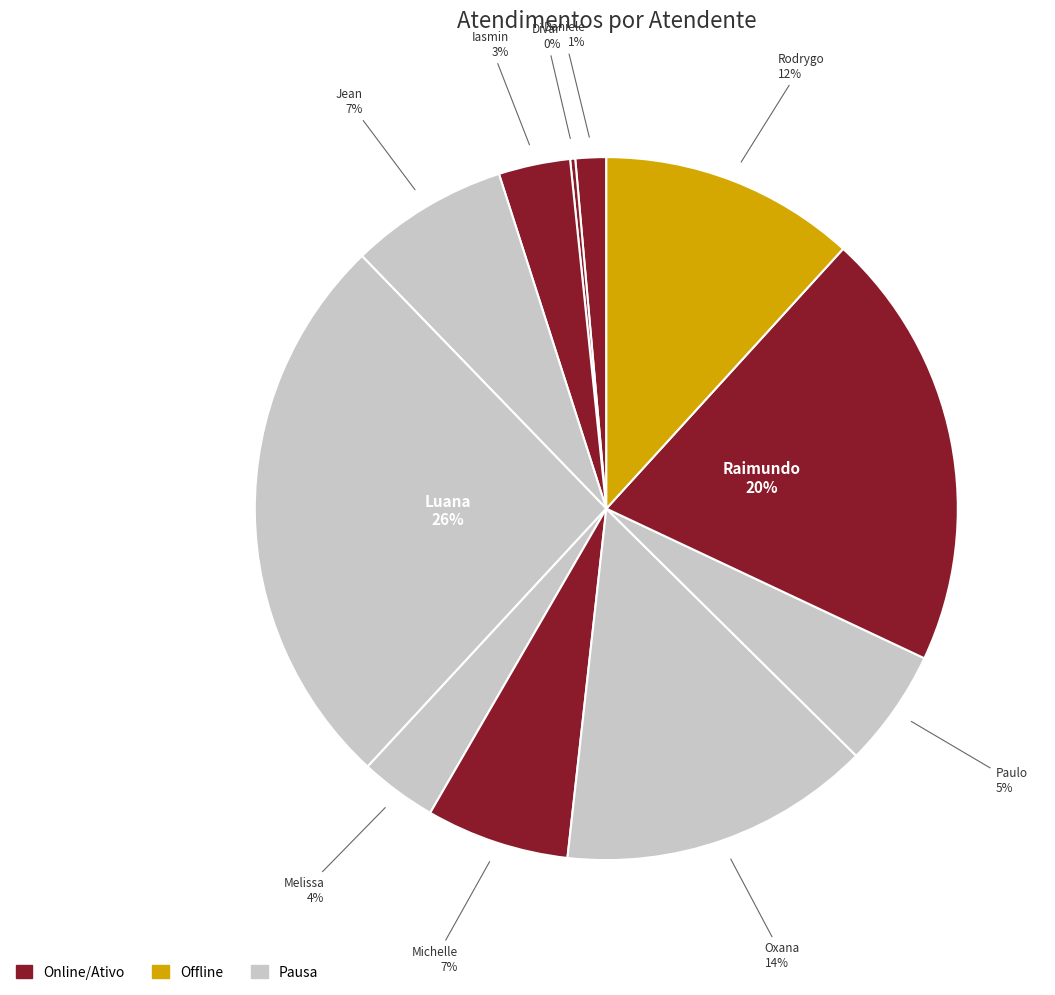

Which category has the biggest portion of the pie?

Luana Cristine Sa dos Santos